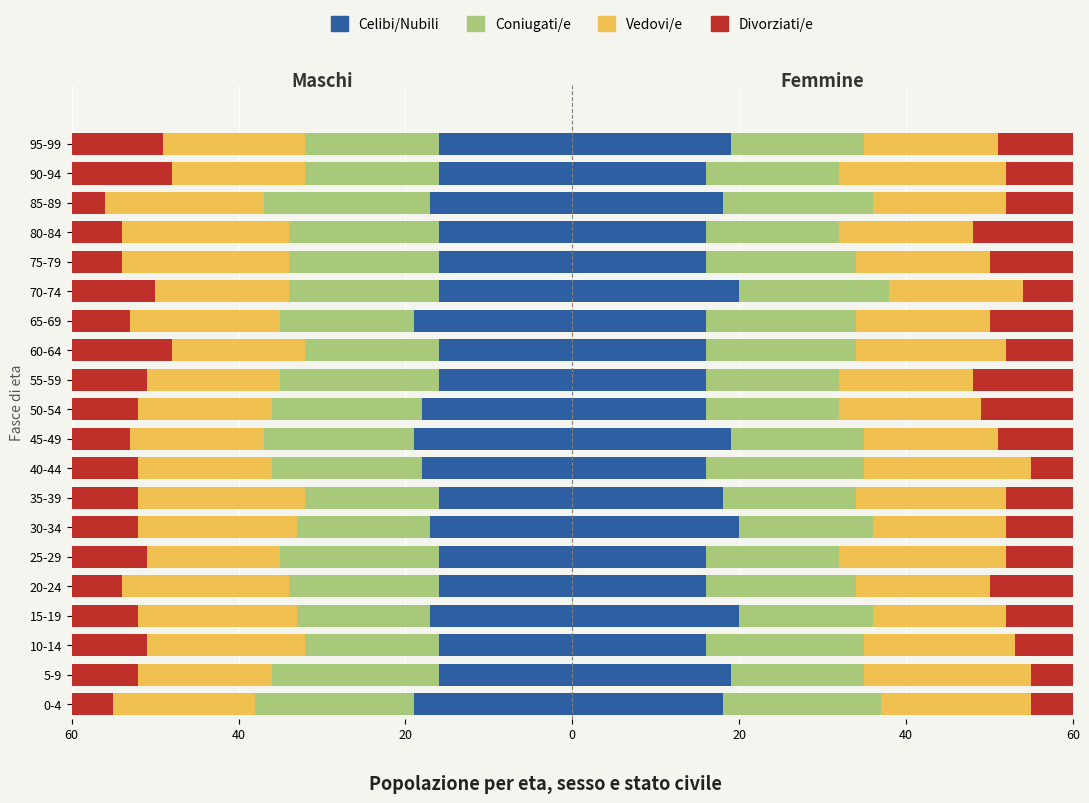

True or false: Divorziati/e has a value of -26 at 50-54.

False